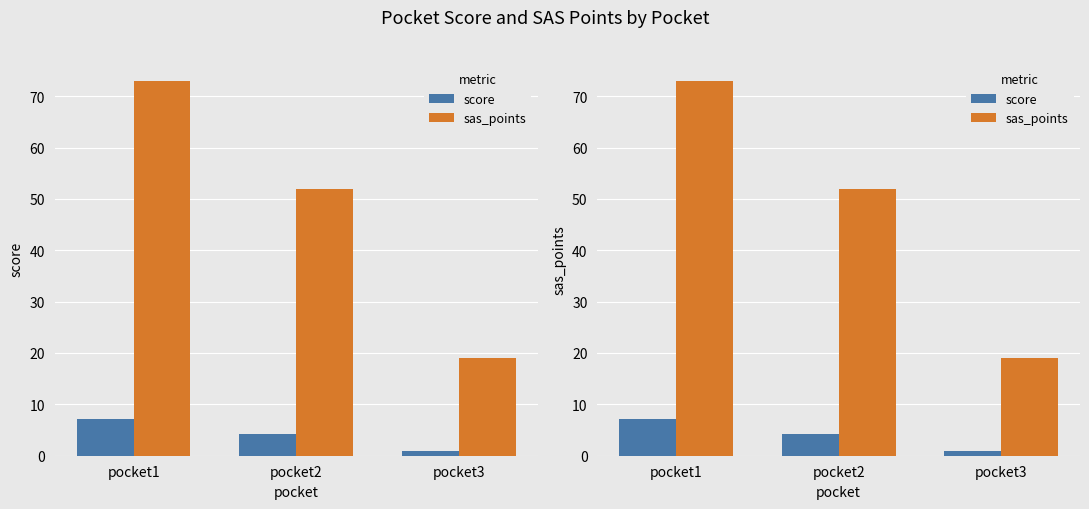

Which has a higher value, pocket2 or pocket1?

pocket1